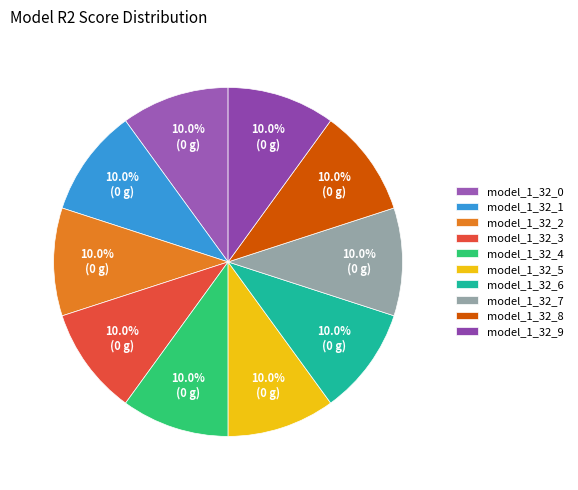

Which has a higher value, model_1_32_0 or model_1_32_5?

model_1_32_0